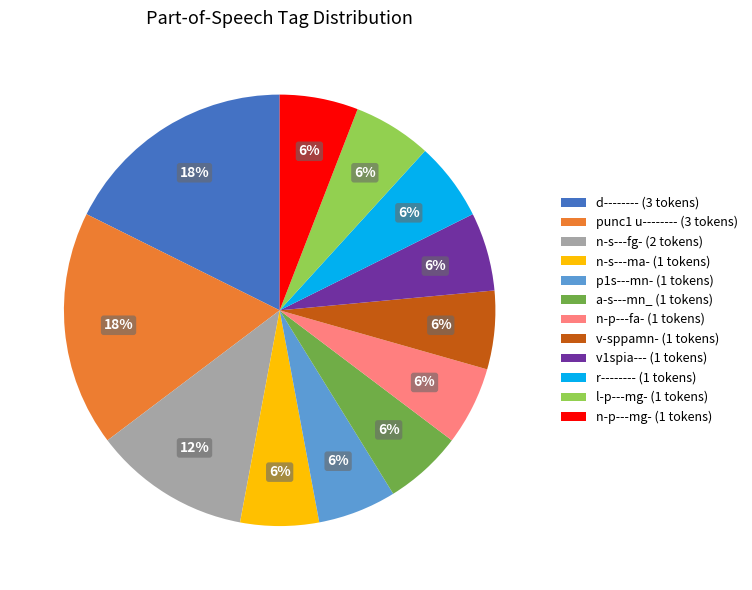

How many slices are in this pie chart?

12